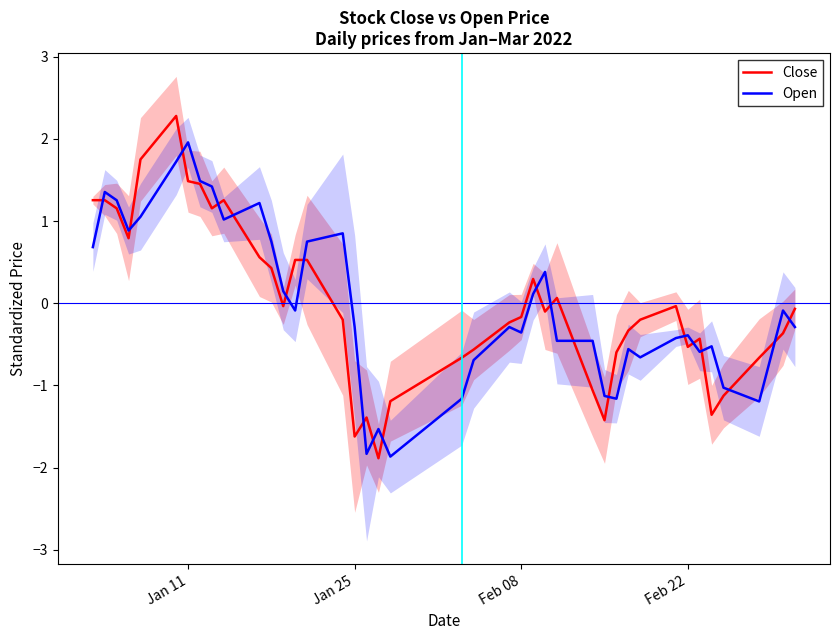

Which series has the largest total across all categories?

Close